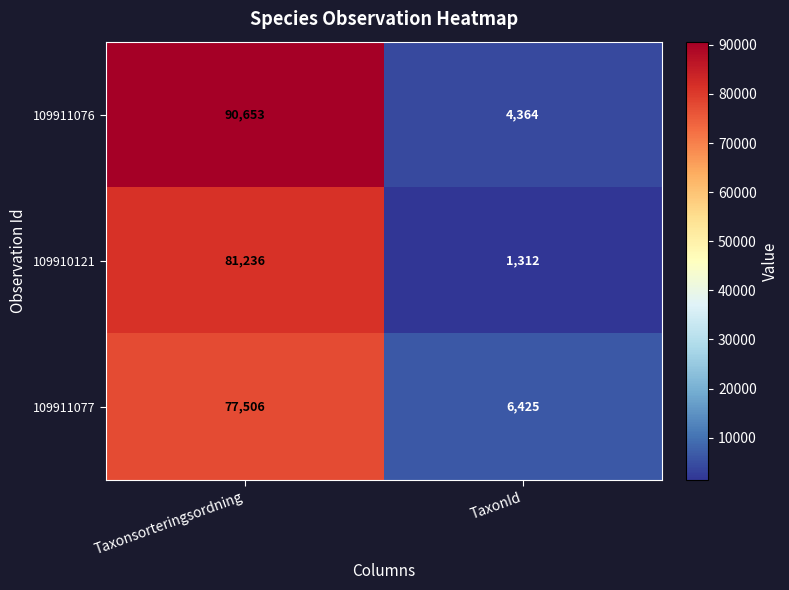

What value does the 109911076 series have at Taxonsorteringsordning?

90653